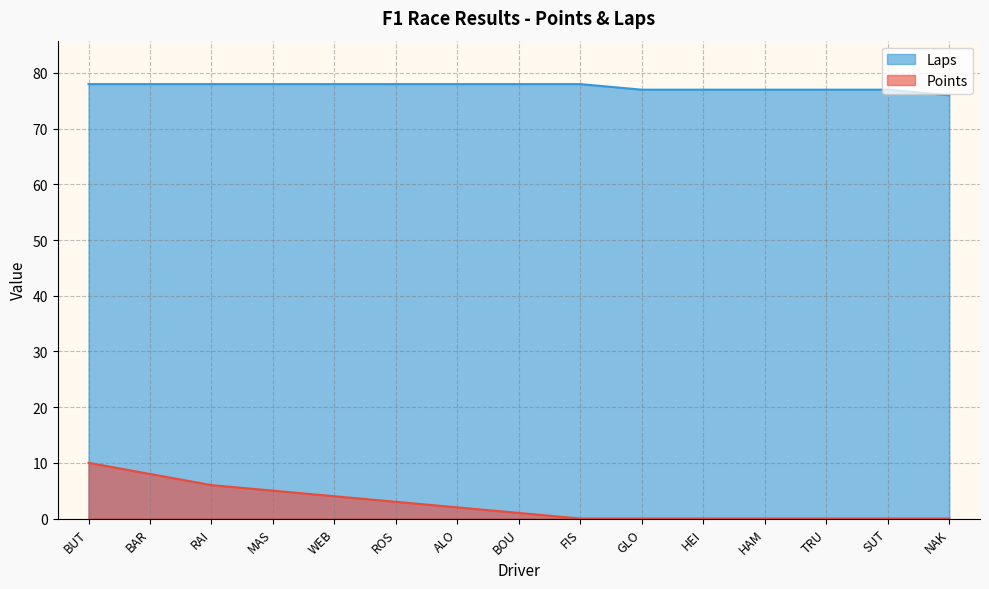

Rank the series at SUT from highest to lowest value.

Laps, Points